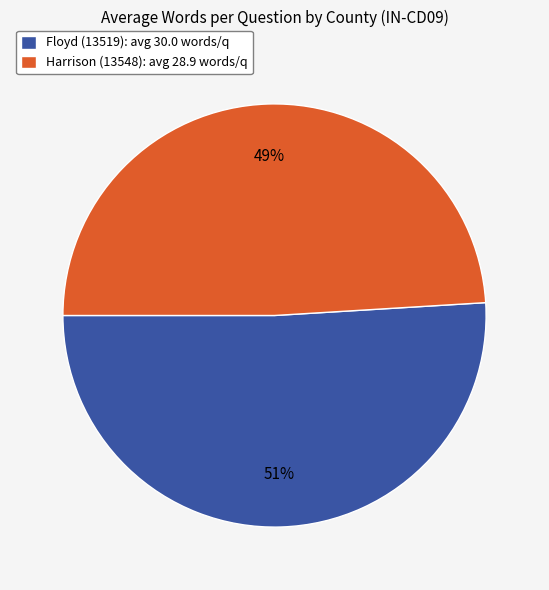

Does any single category account for the majority?

Yes